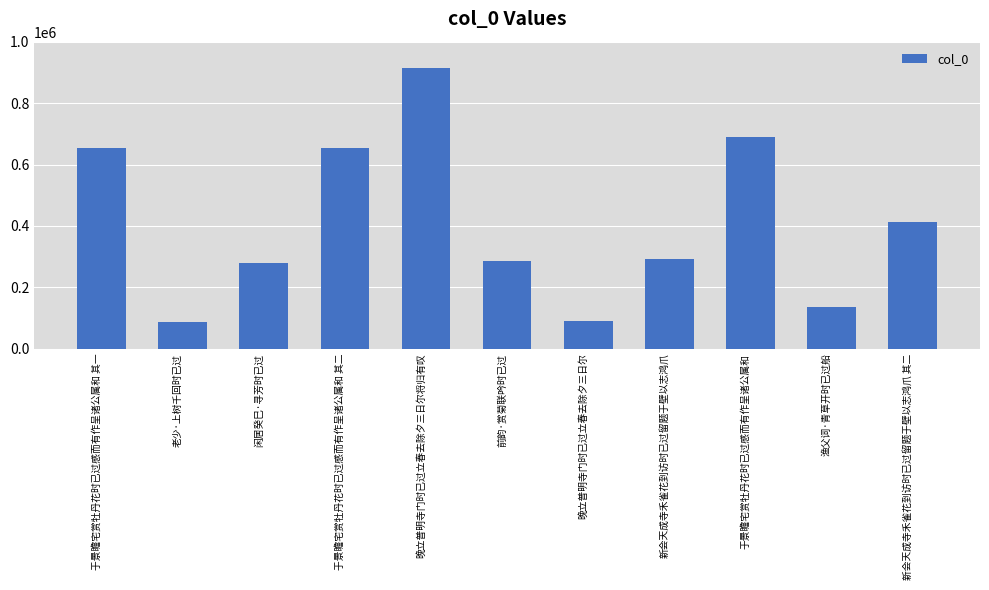

What position from the right is 老少·上树千回时已过?

10